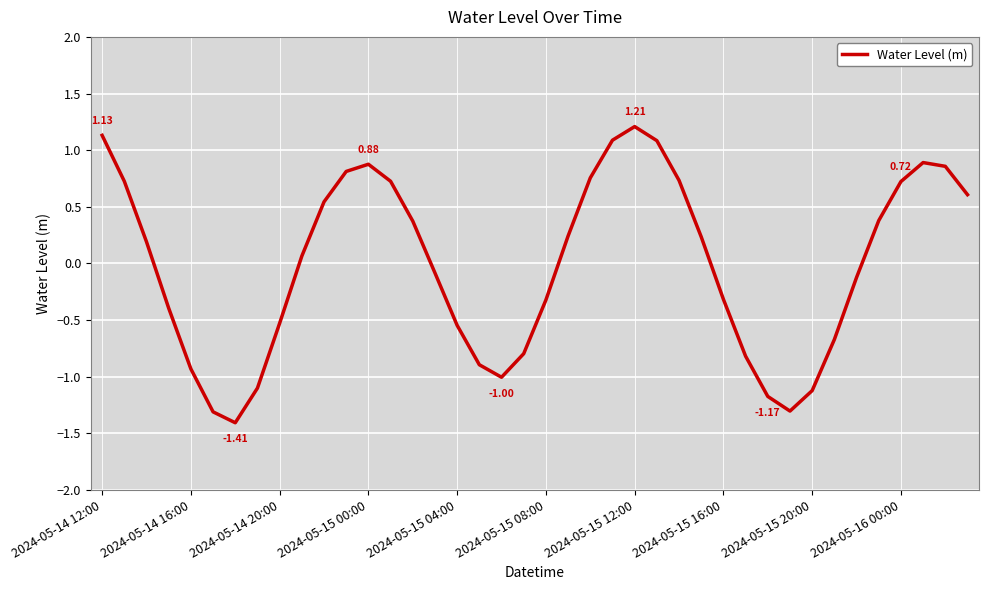

How many values exceed 0?

21